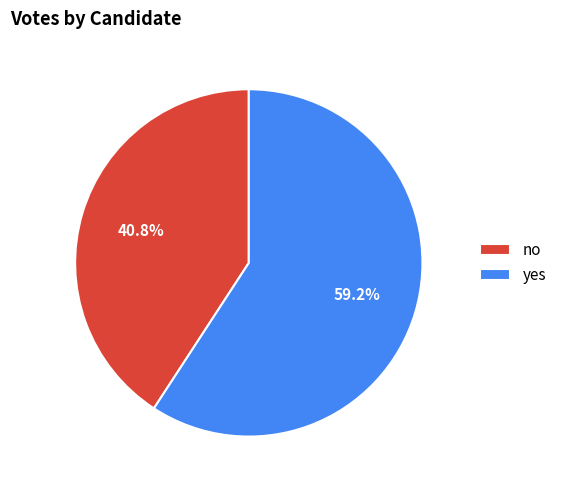

Which slice represents more than half of the pie?

yes